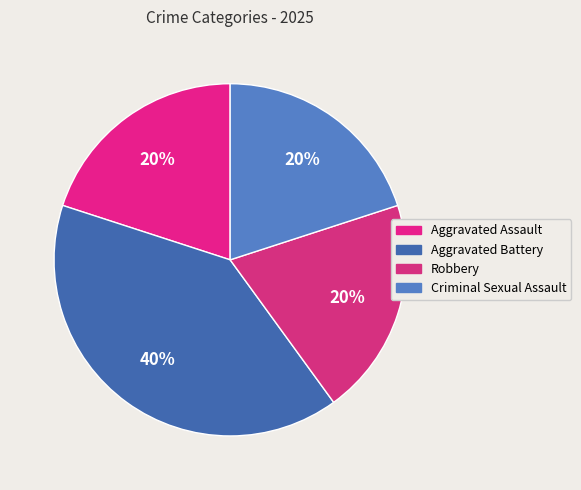

Is there any slice that represents more than half of the pie?

No